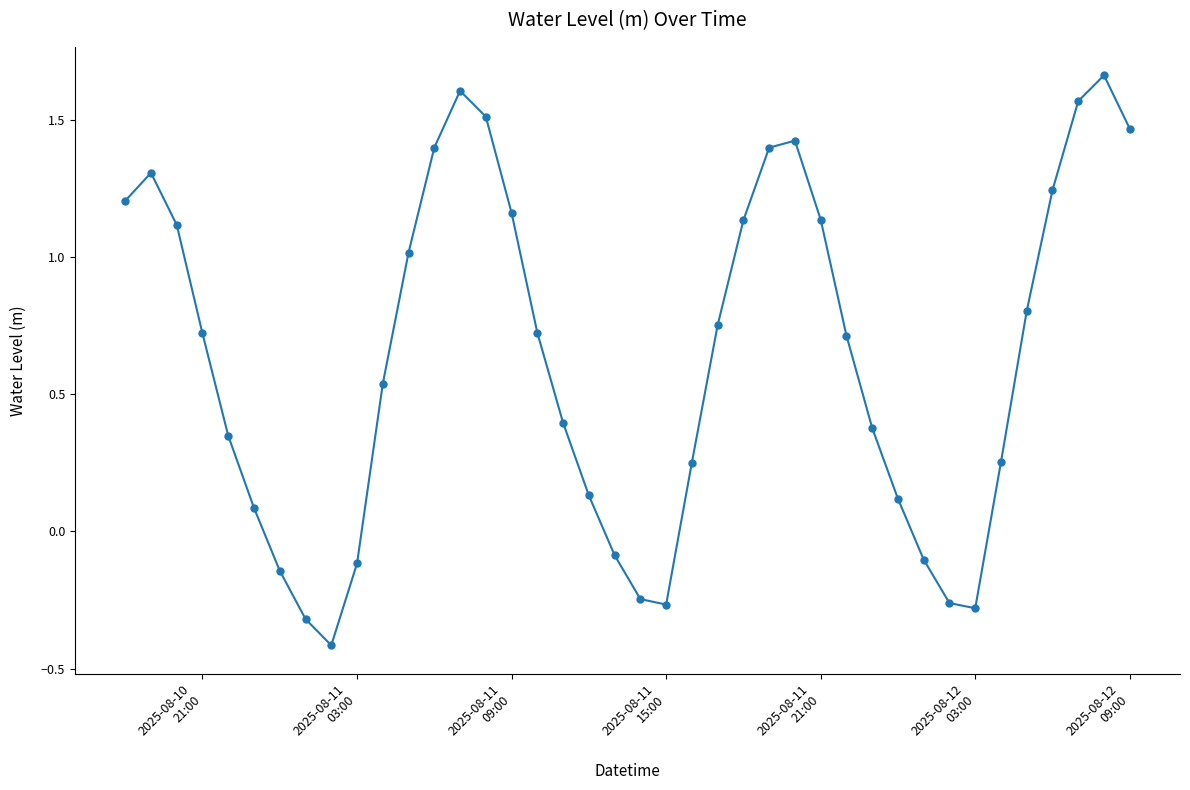

What is the minimum value shown in the chart?

-0.4